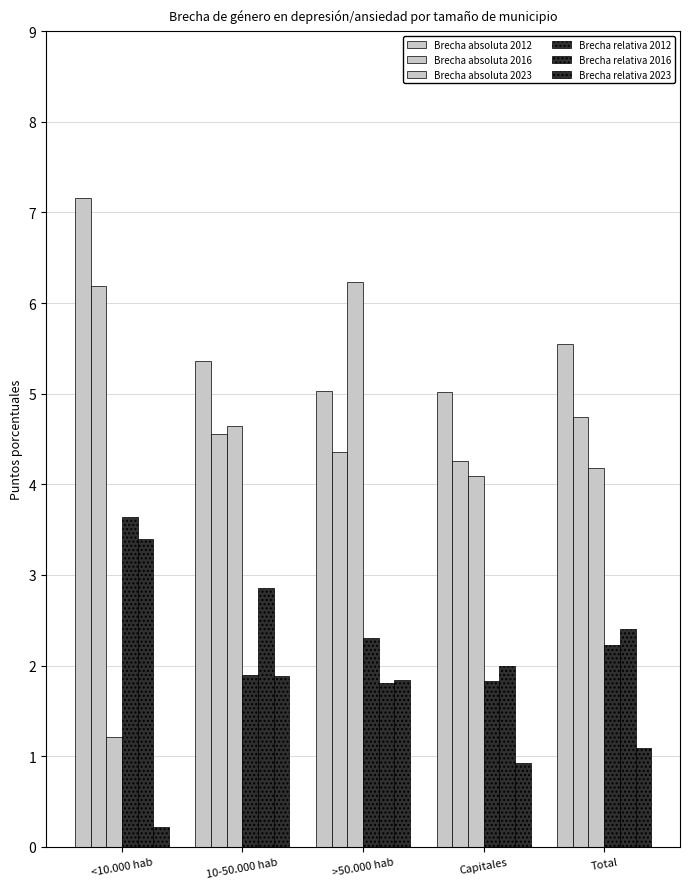

What is the approximate value of Brecha absoluta 2023 at Total?

4.2